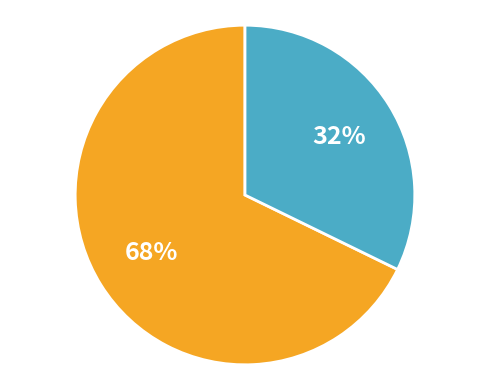

How many segments does this pie chart have?

2